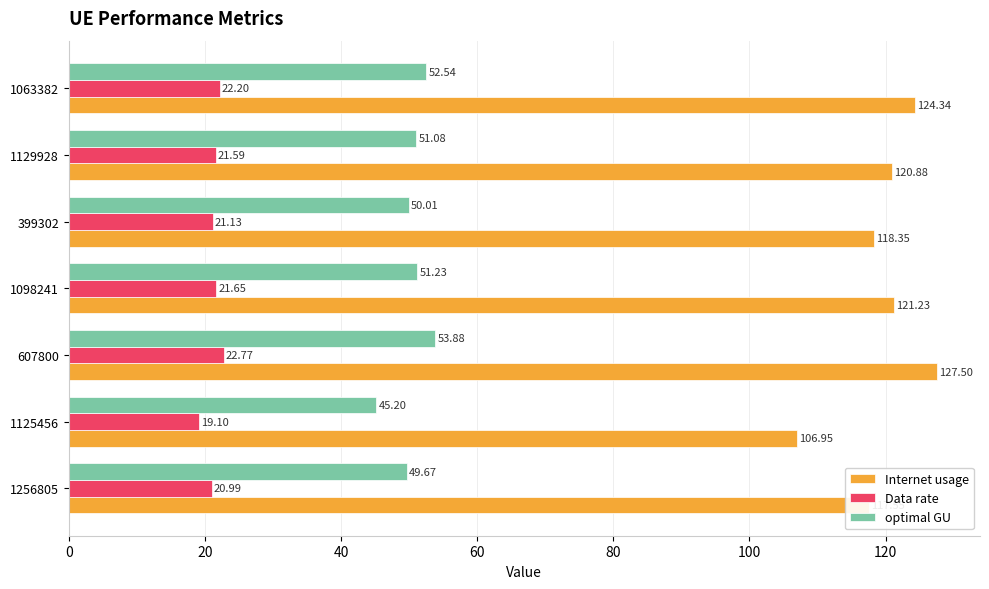

Rank the categories by Data rate value from lowest to highest.

1125456, 1256805, 399302, 1129928, 1098241, 1063382, 607800